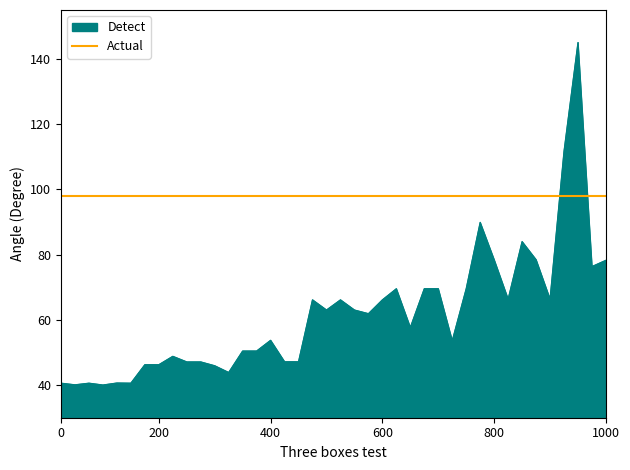

Which series has the widest spread of values?

Detect